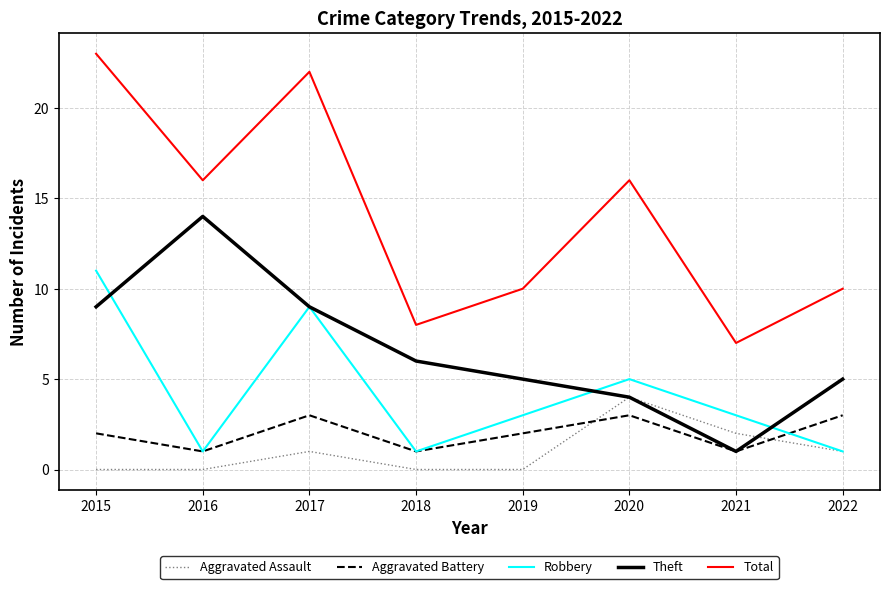

True or false: Robbery and Total intersect in this chart.

False